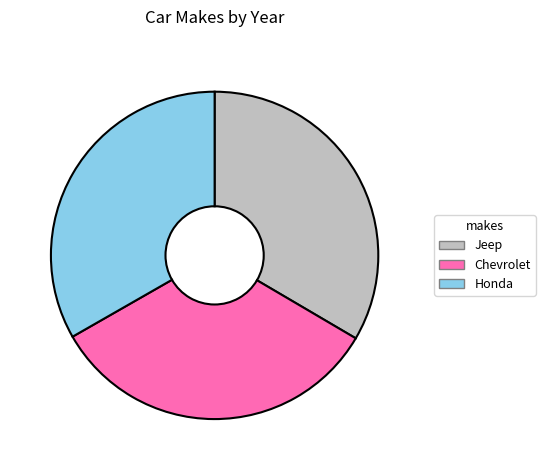

Does any single category account for the majority?

No